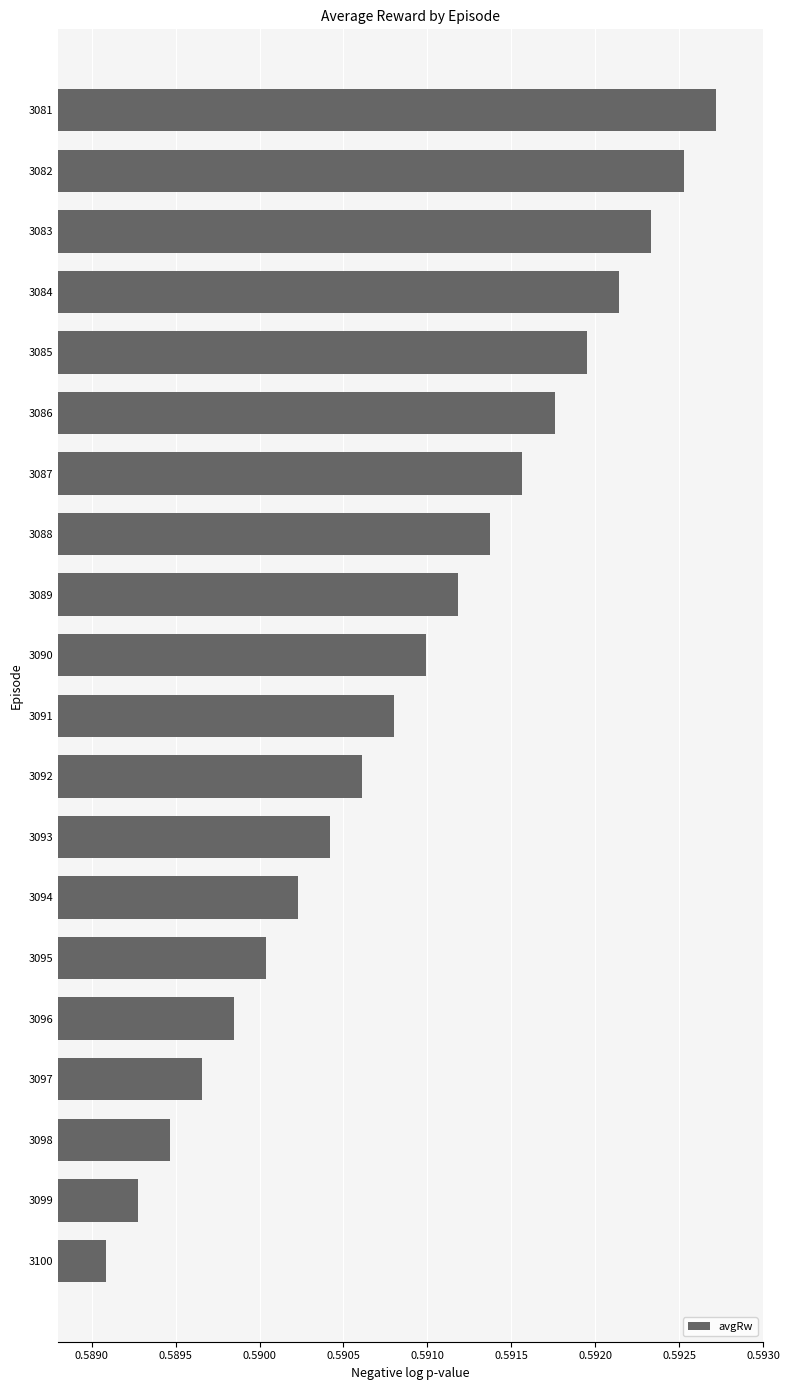

Count the values in the range 0 to 1.

20